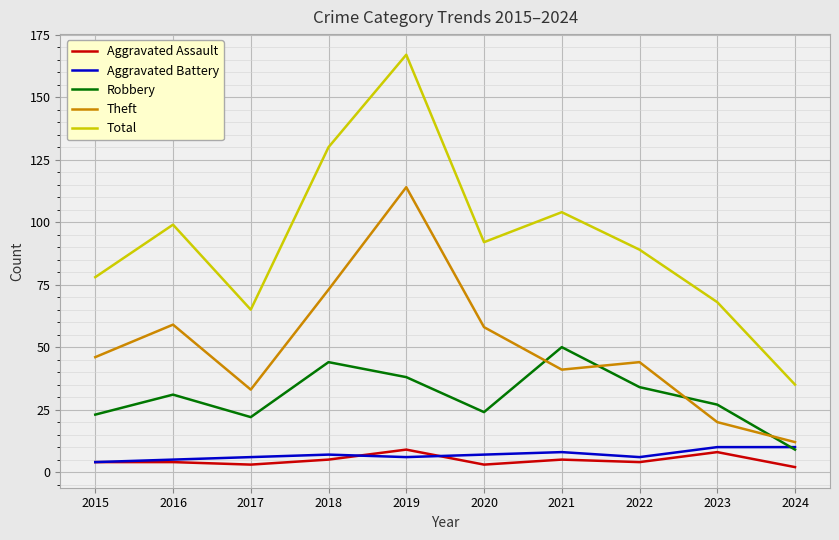

Reading right to left, list all the values displayed in this chart.

Aggravated Assault: 2	8	4	5	3	9	5	3	4	4
Aggravated Battery: 10	10	6	8	7	6	7	6	5	4
Robbery: 9	27	34	50	24	38	44	22	31	23
Theft: 12	20	44	41	58	114	73	33	59	46
Total: 35	68	89	104	92	167	130	65	99	78